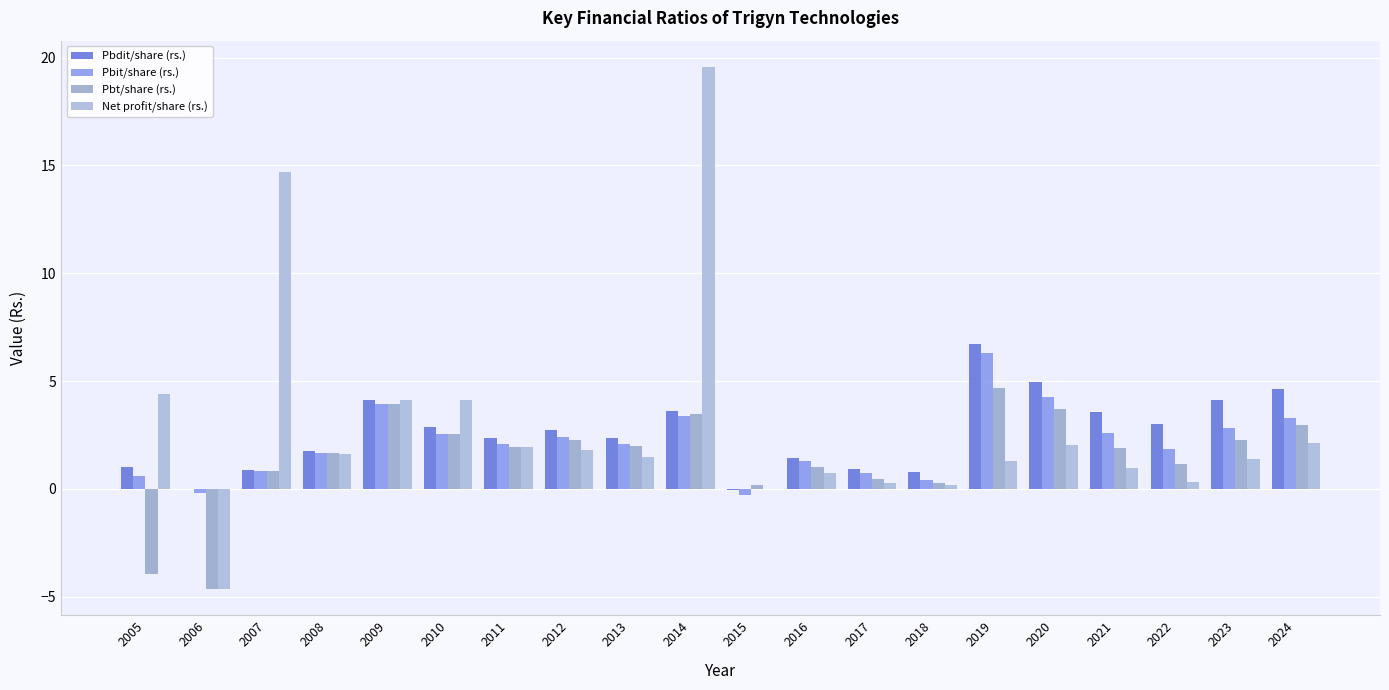

What is the value of the Pbdit/share (rs.) bar at the 20th from the left?

4.7